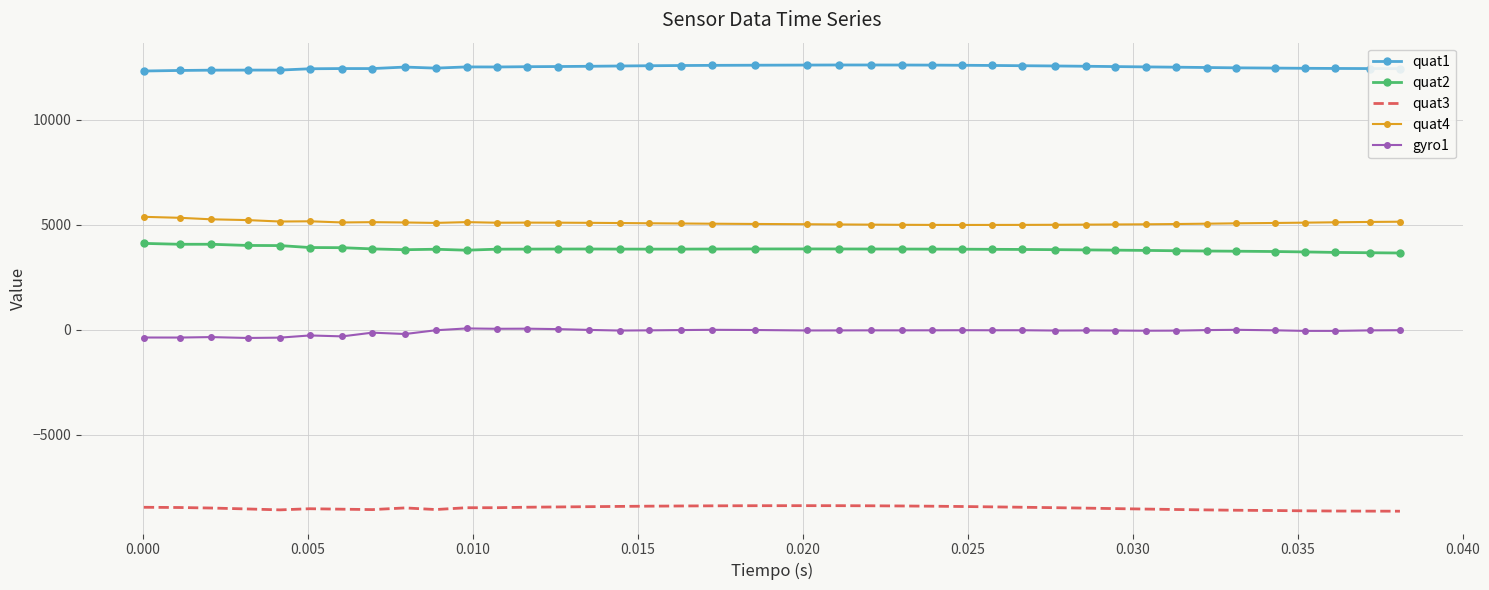

True or false: quat2 and quat3 cross at least once.

False